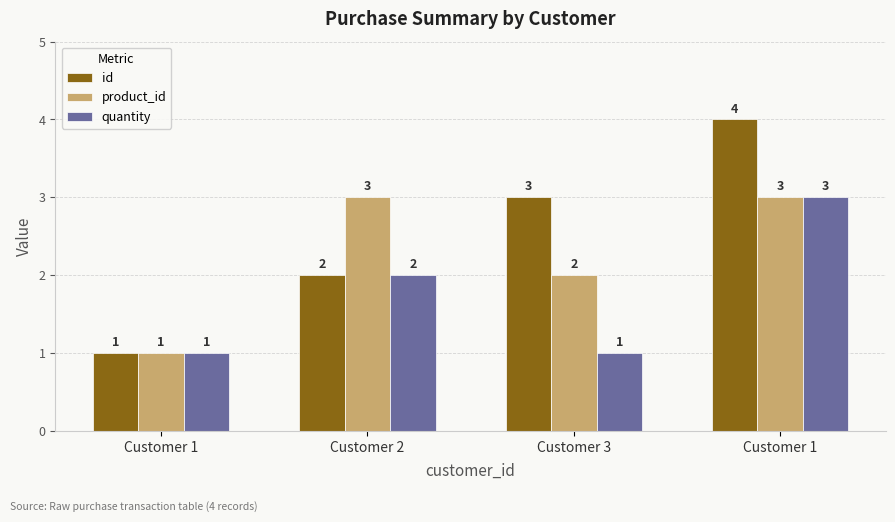

The value of id at Customer 1 is 4. True or false?

True